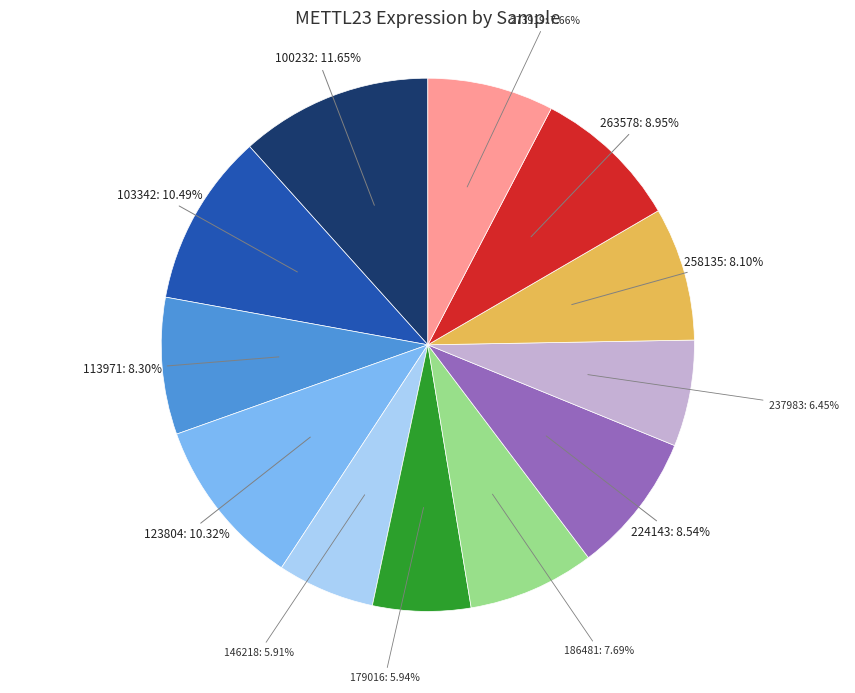

Is 273919 the majority of the pie?

No